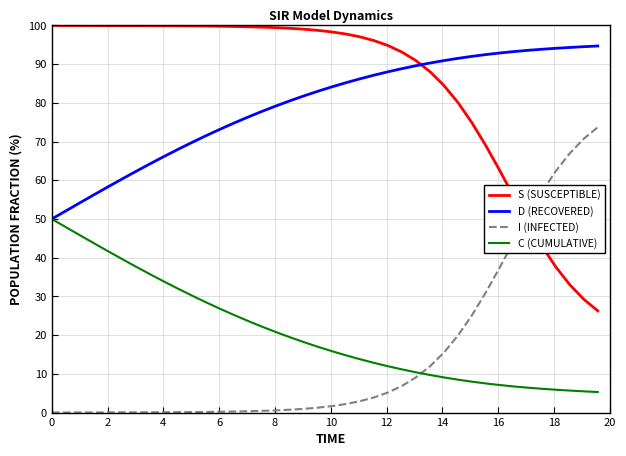

True or false: I (INFECTED) and D (RECOVERED) cross at least once.

False